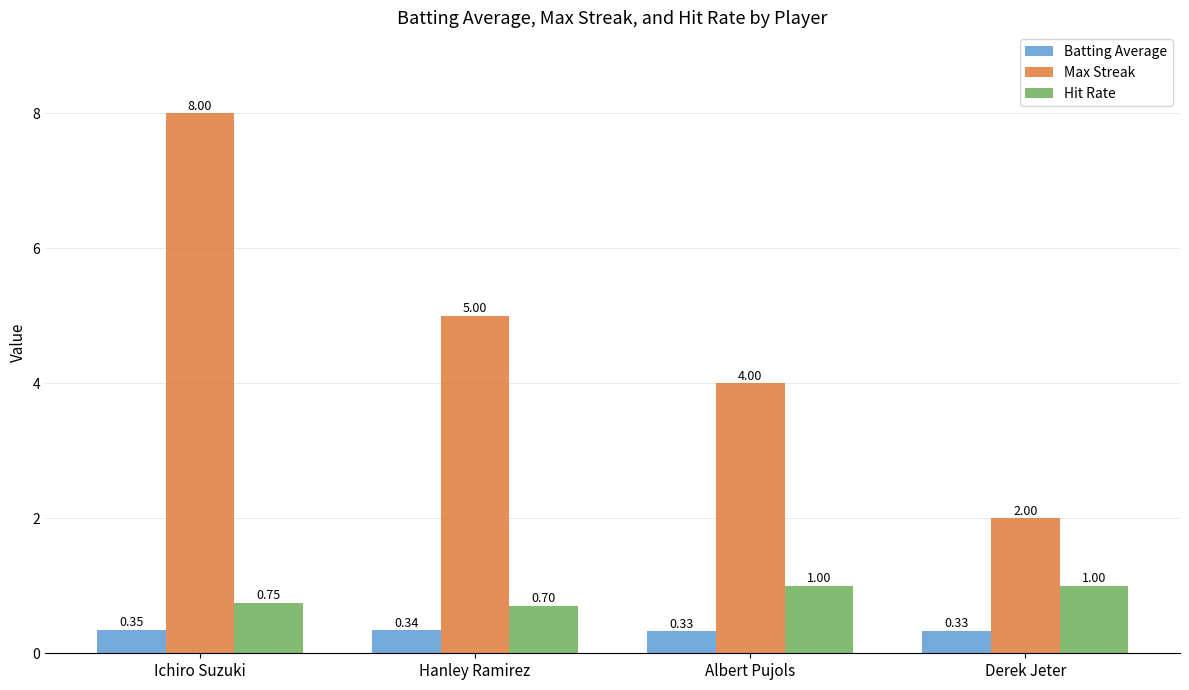

Where is Max Streak nearest to the value 5?

Hanley Ramirez